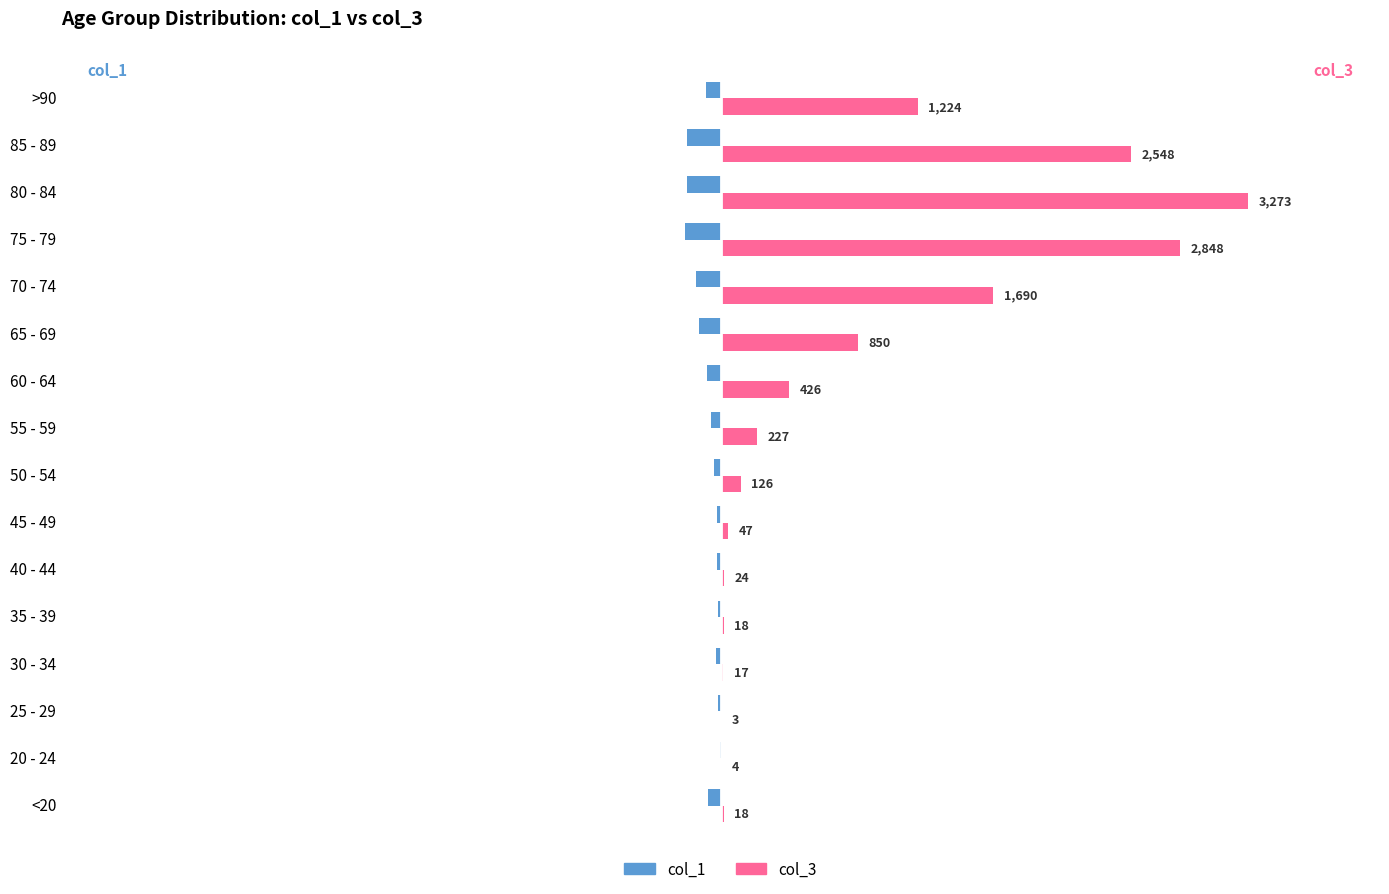

What is the sum of all col_3 values?

13343